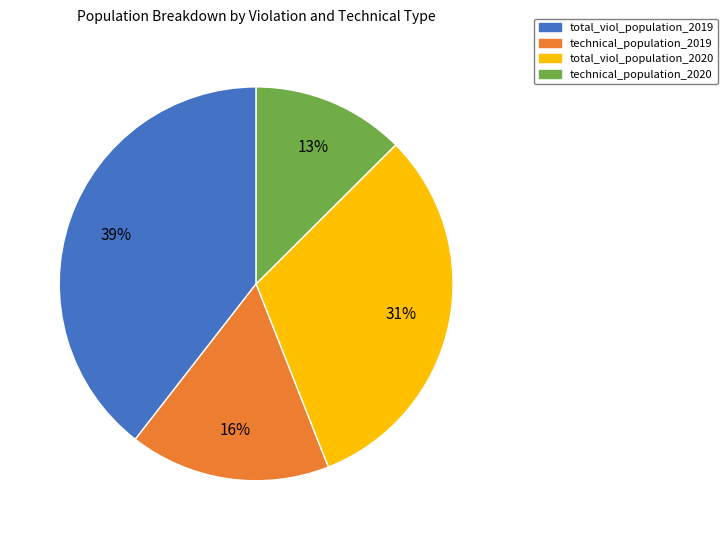

Which slice is the largest?

total_viol_population_2019